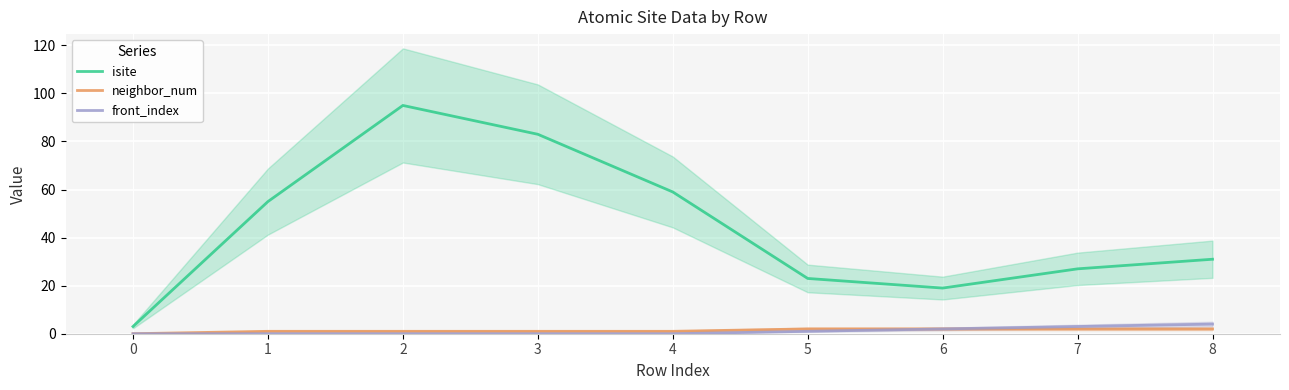

What is the average value of the neighbor_num series?

1